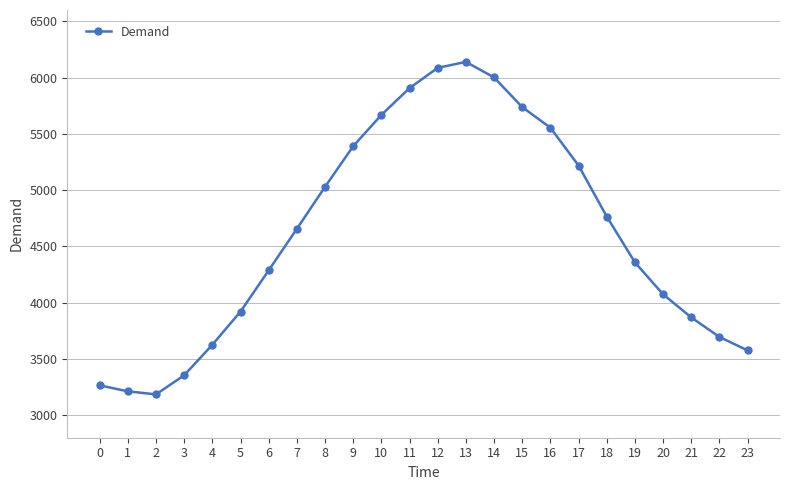

Between 6 and 21, which is larger?

6